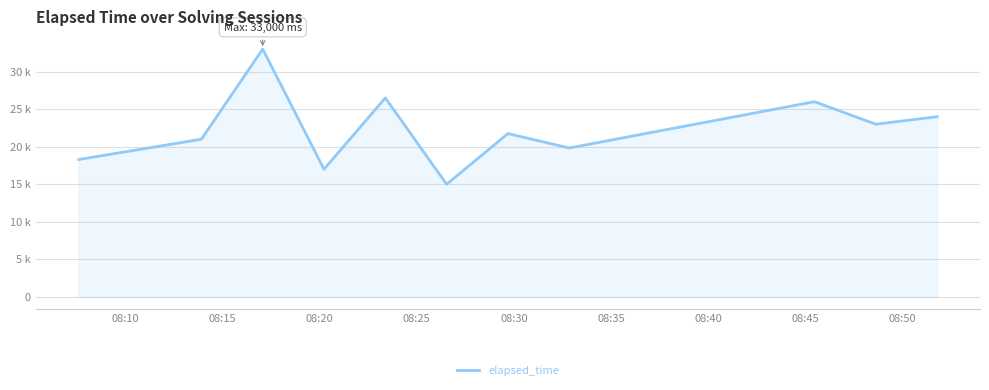

What is the difference between the maximum and minimum values?

18000.0